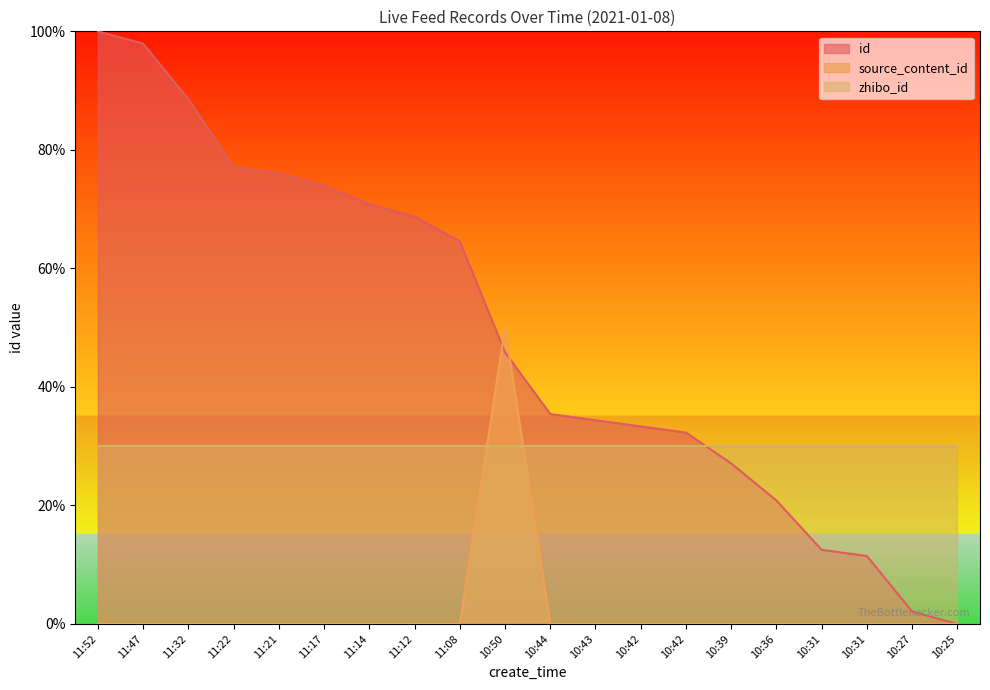

Which series changed the most between 11:17 and 10:27?

id